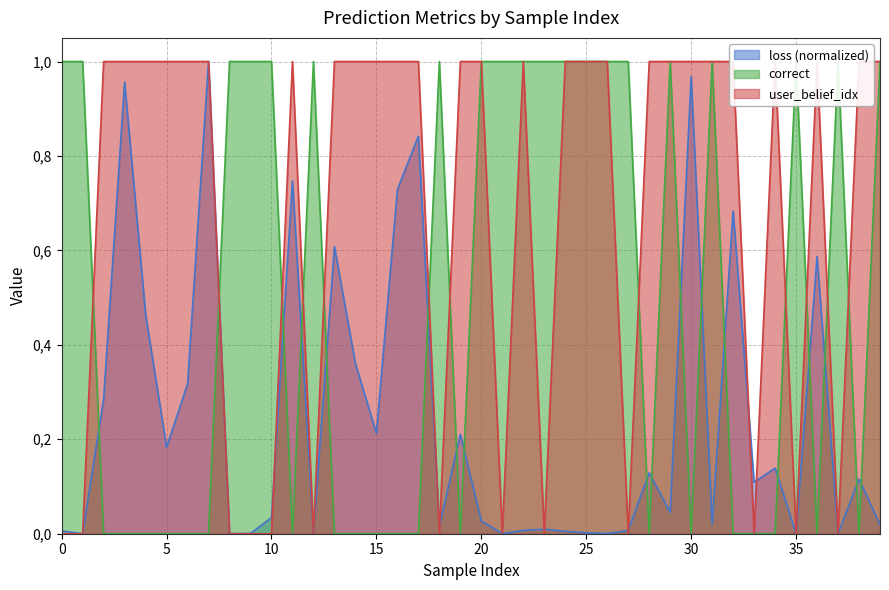

Is it true that correct equals 1.0 at 29?

True